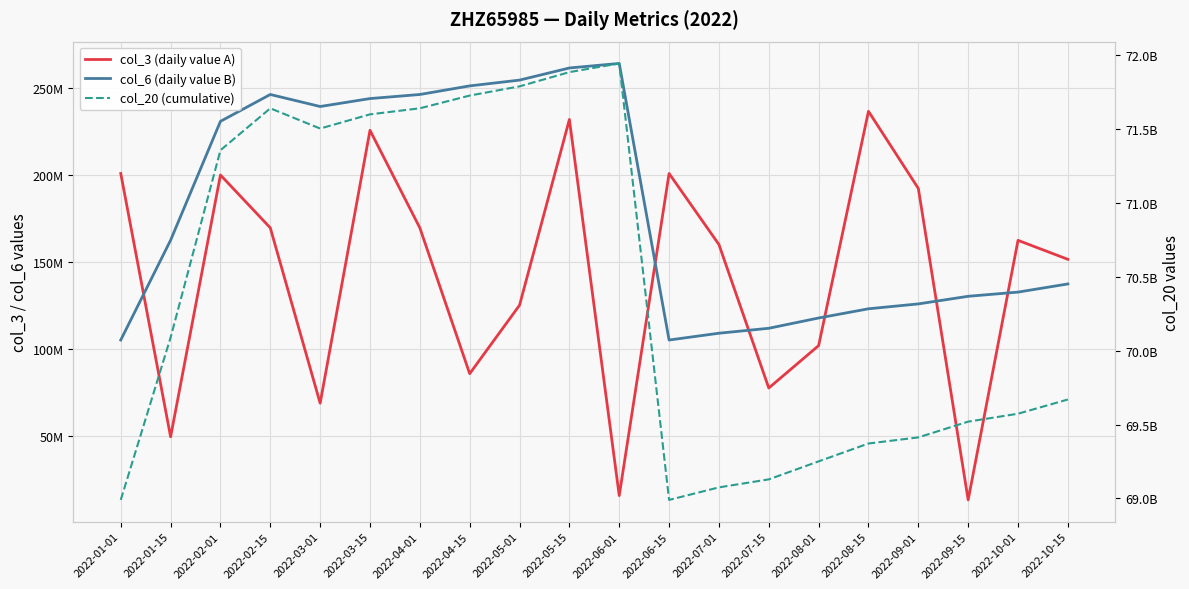

Which label corresponds to the largest value in the chart?

2022-06-01